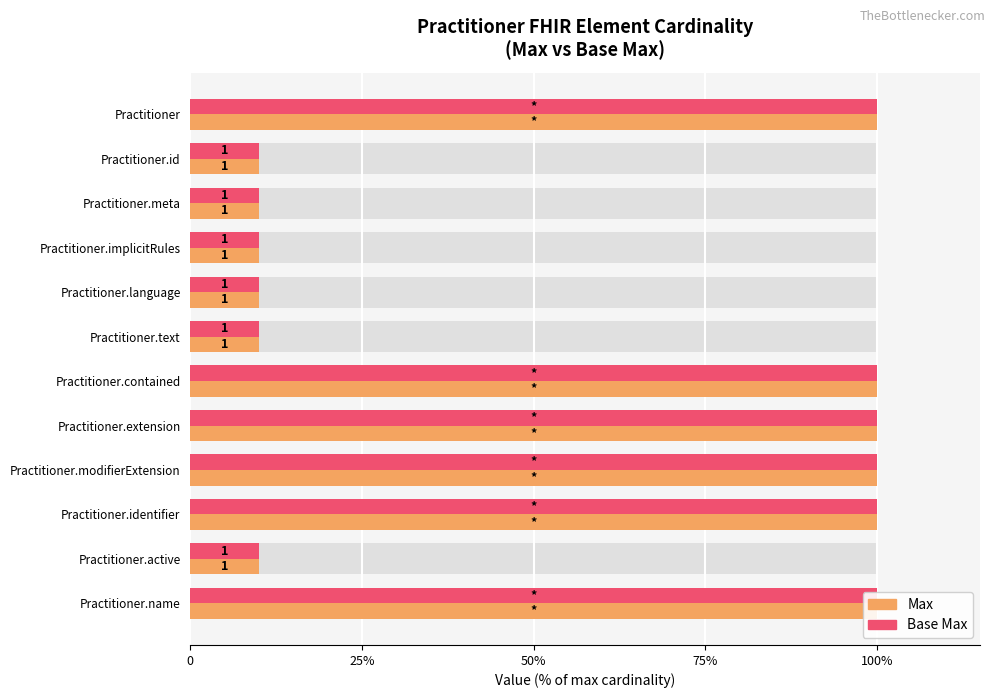

Rank the series at Practitioner.identifier from lowest to highest value.

Max, Base Max